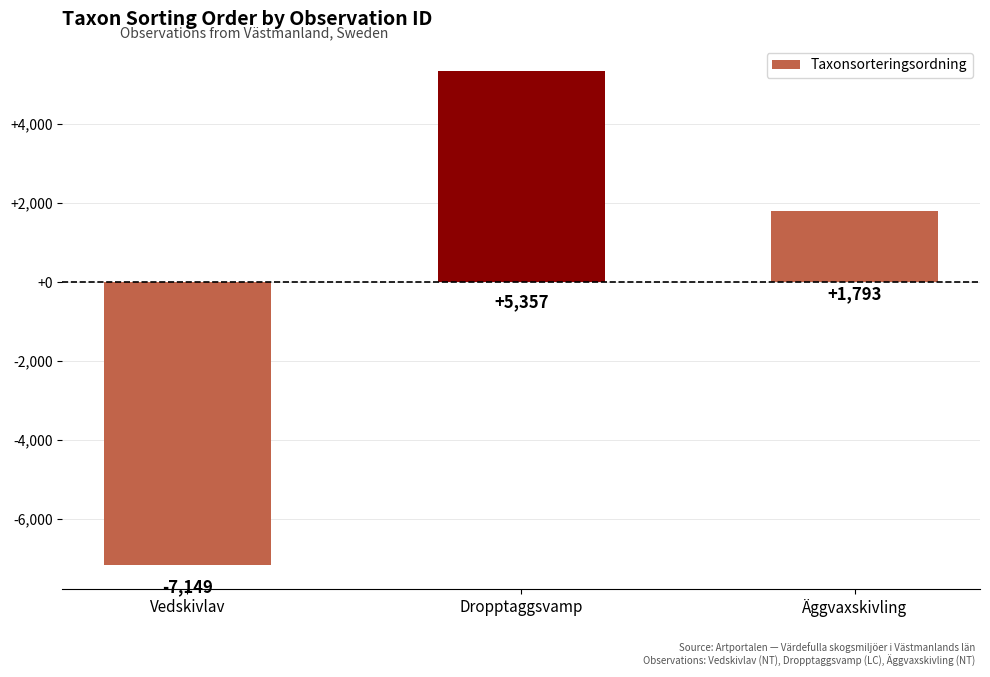

At which category does the chart reach its minimum across all series?

Vedskivlav